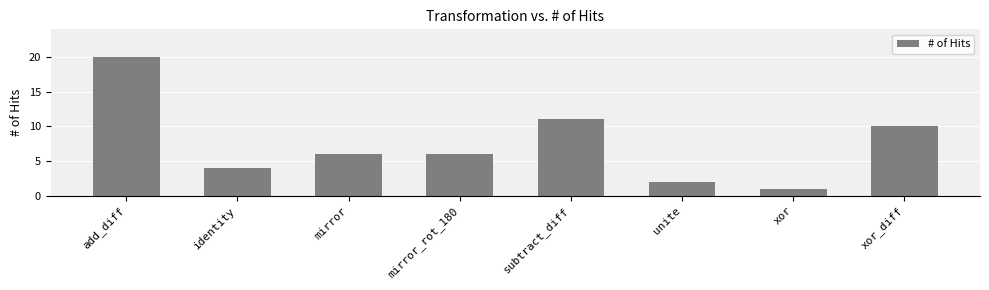

What is the difference between the maximum and second lowest values?

18